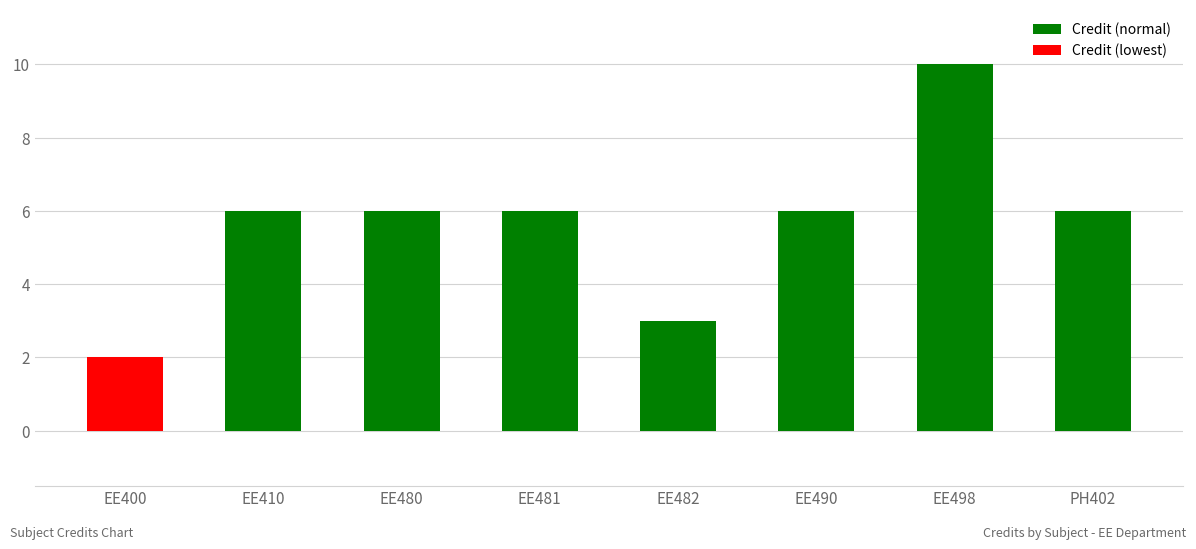

What is the change in value from EE482 to EE490?

+3